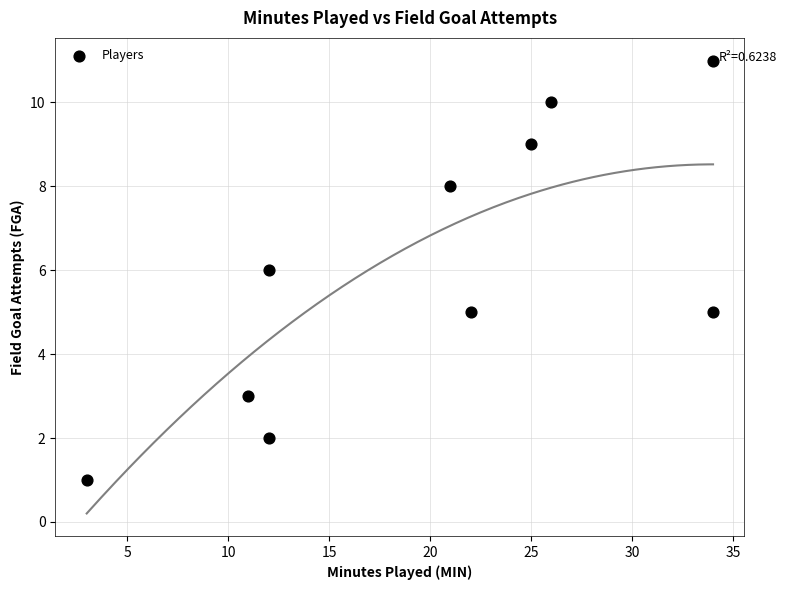

What is the average X value?

20